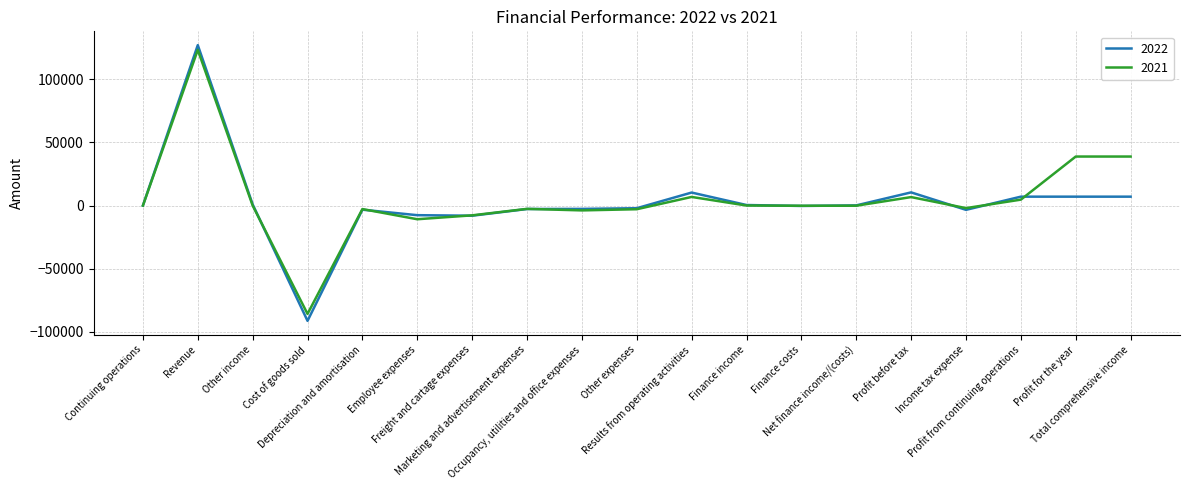

Is it true that 2022 equals 437 at Finance income?

True